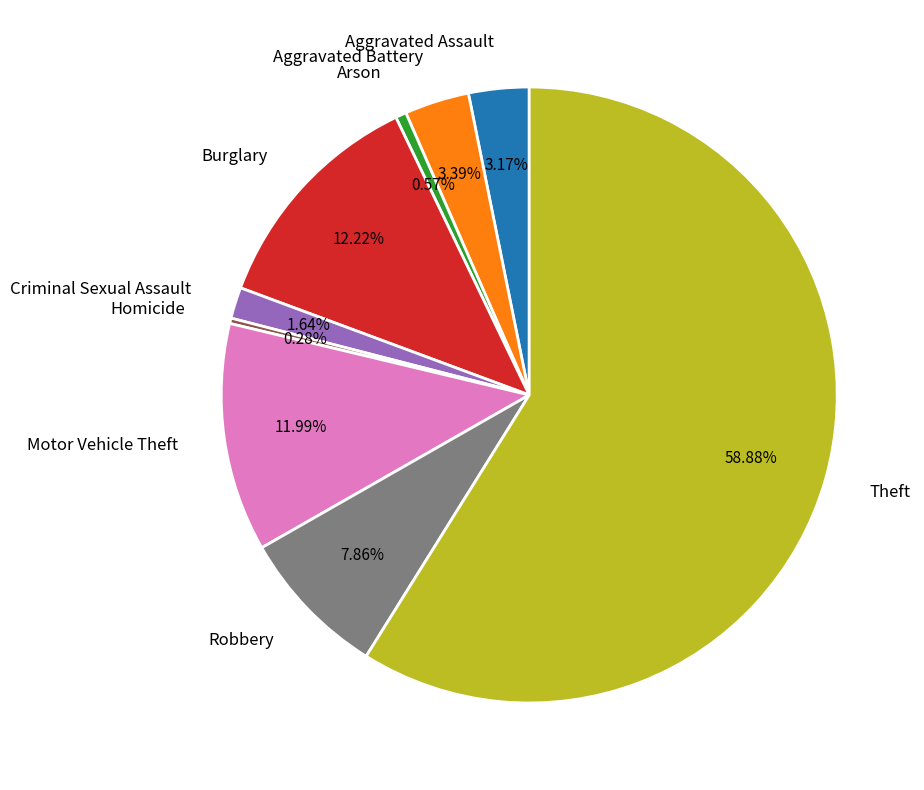

What portion of the pie excludes Criminal Sexual Assault?

98.4%